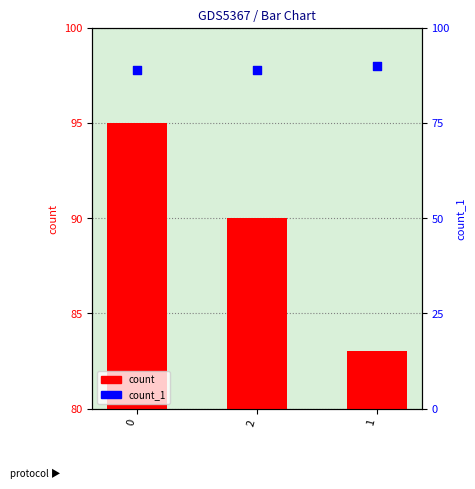

What are all the series names shown in the legend?

count, count_1